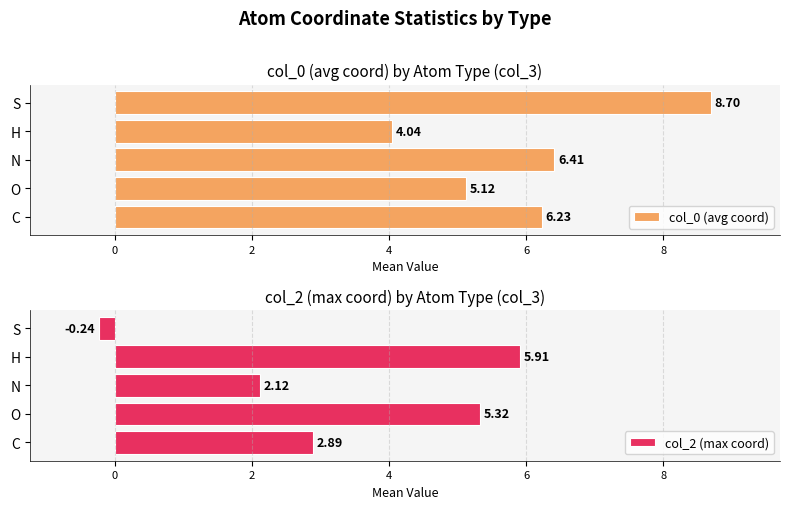

At which label does col_0 (avg coord) reach its peak?

S